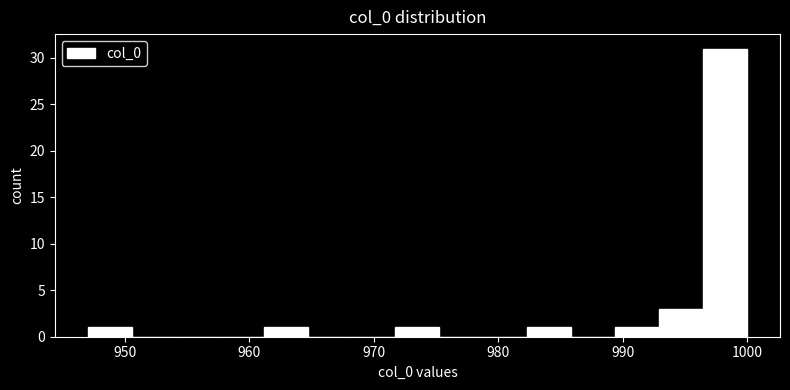

Around what value on the x-axis is the tallest bar? Give the approximate position of its centre, as read against the axis.

998